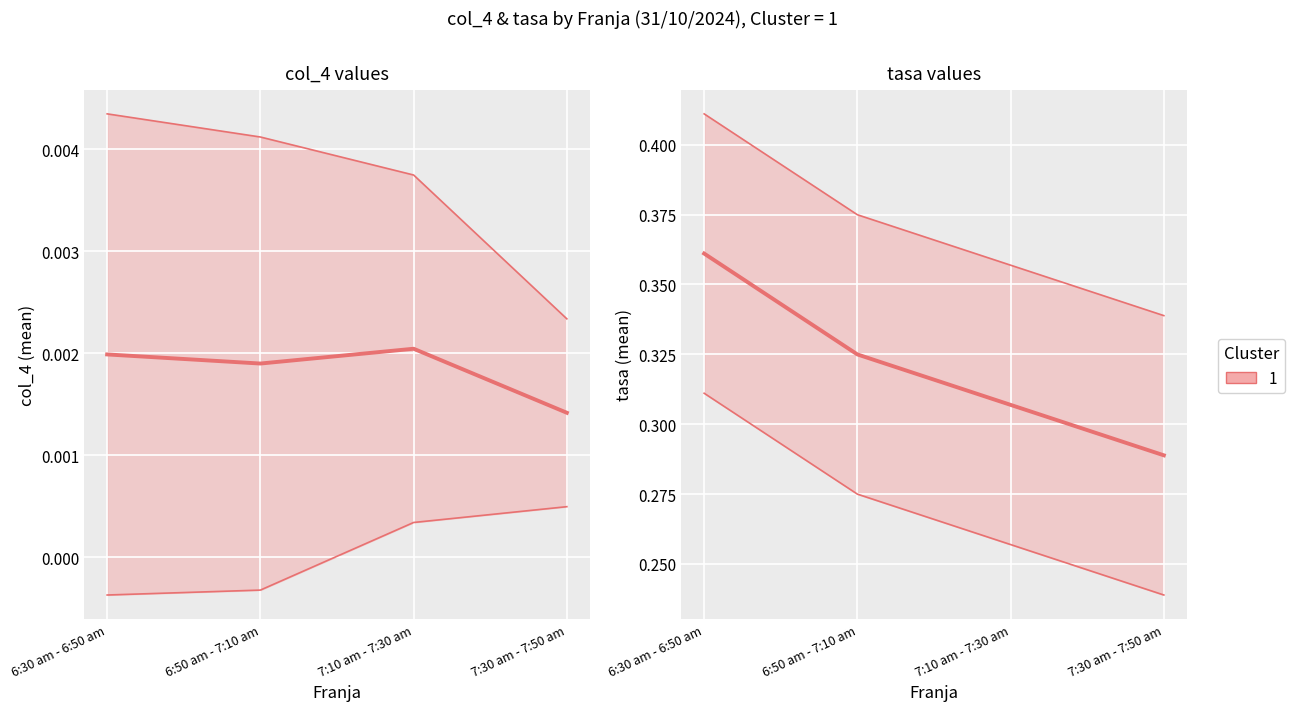

The value at 7:10 am - 7:30 am is 0.3. True or false?

True